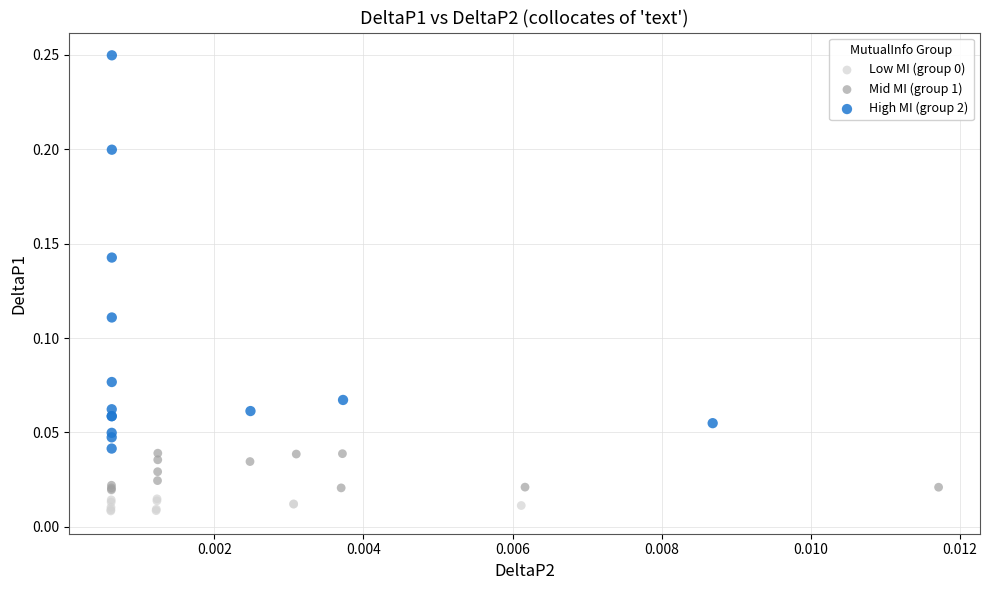

Which series has the largest Y range (max minus min)?

High MI (group 2)